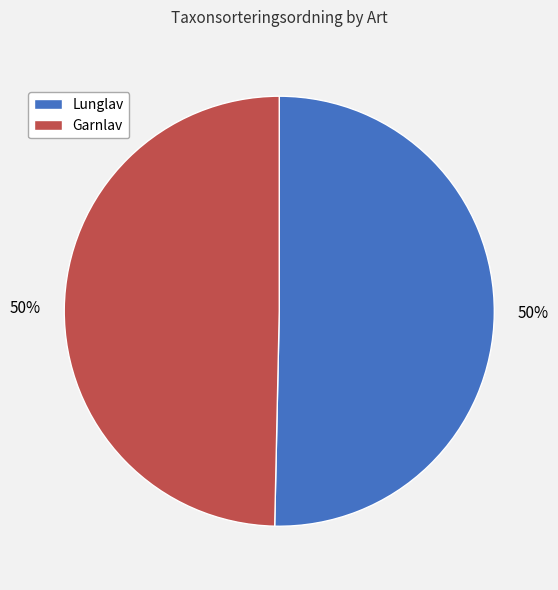

The Lunglav slice represents 50% of the pie. True or false?

True